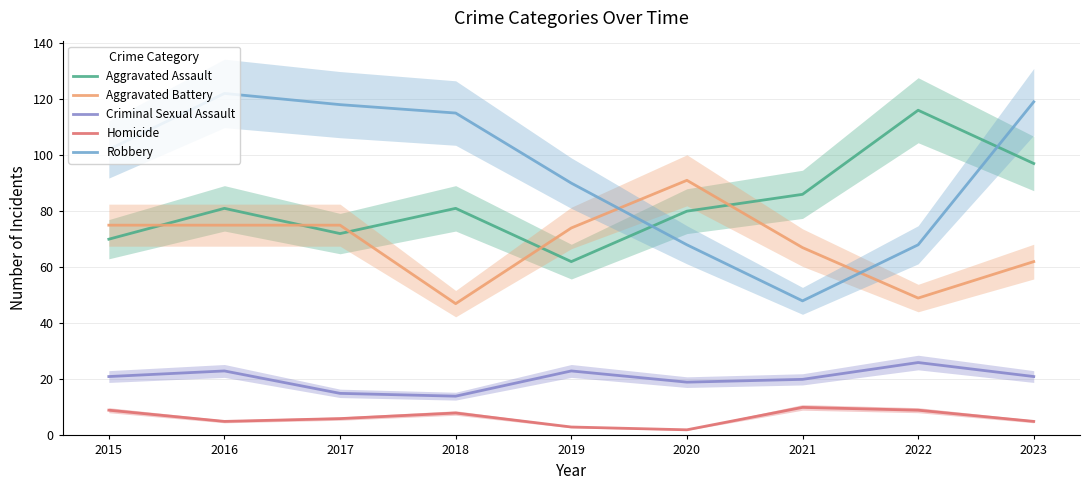

What is the difference between the maximum and second lowest values in the Criminal Sexual Assault series?

11